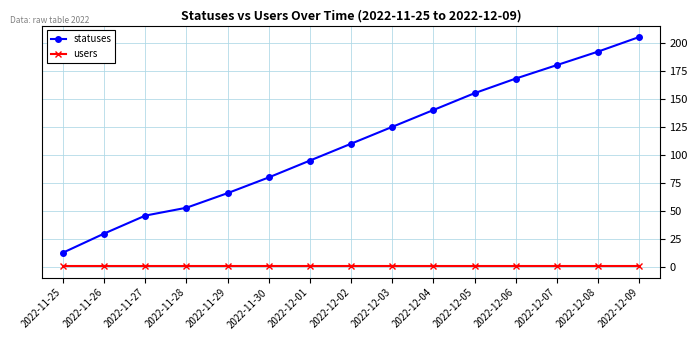

Rank the series by their average value, from highest to lowest.

statuses, users